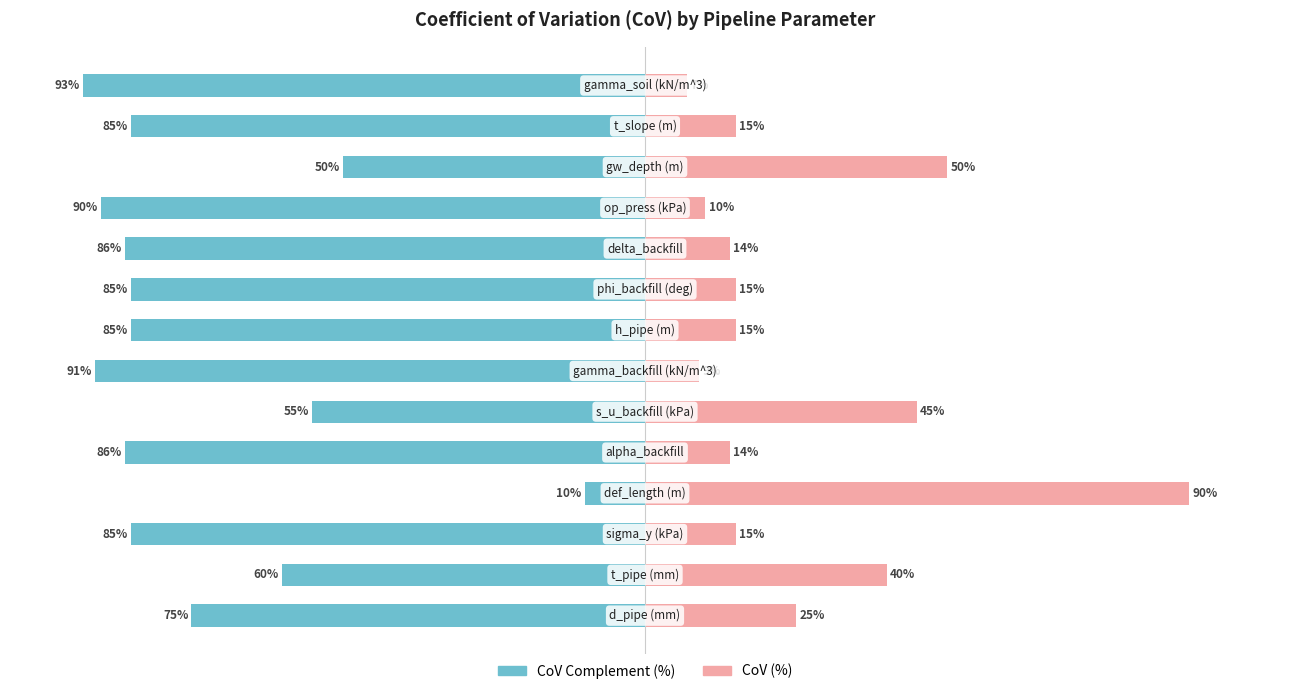

How many values in the CoV (%) series are below 15?

5